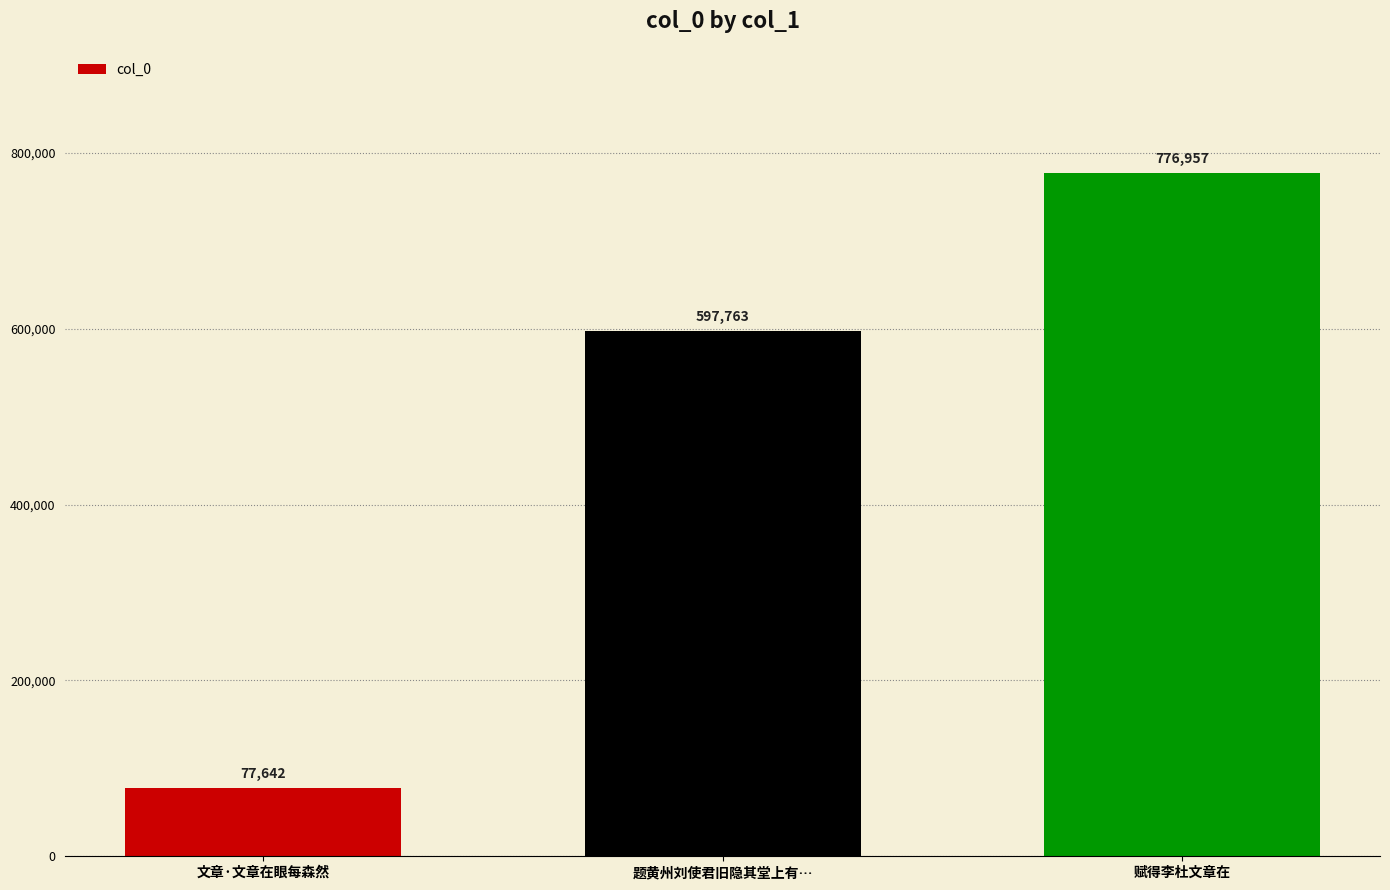

What is the value of the 2nd bar from the left?

597763